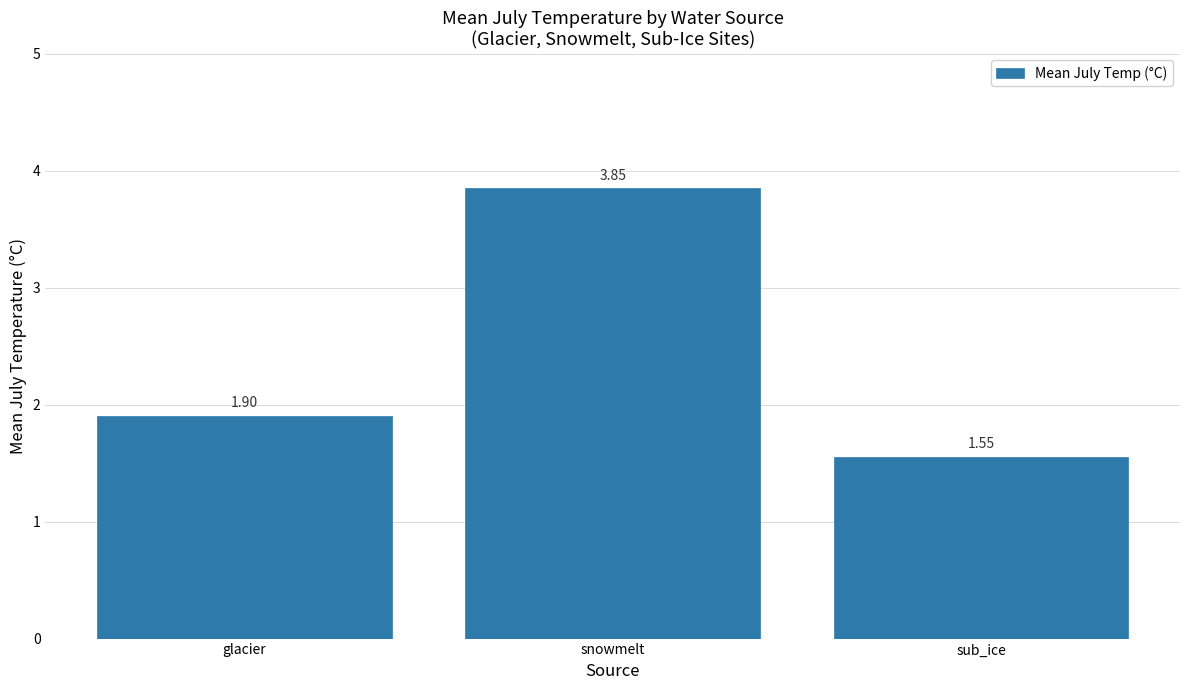

The chart shows a value of 1.9 at glacier. True or false?

True